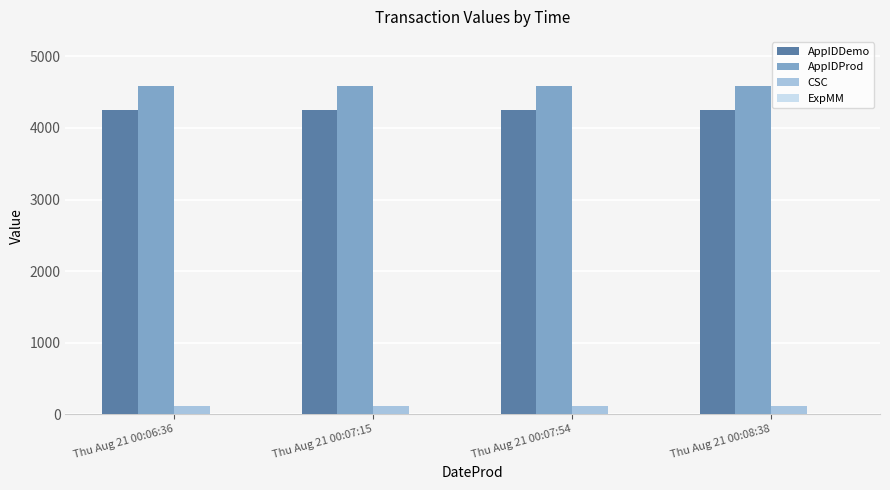

What is the maximum value shown in the chart?

4583